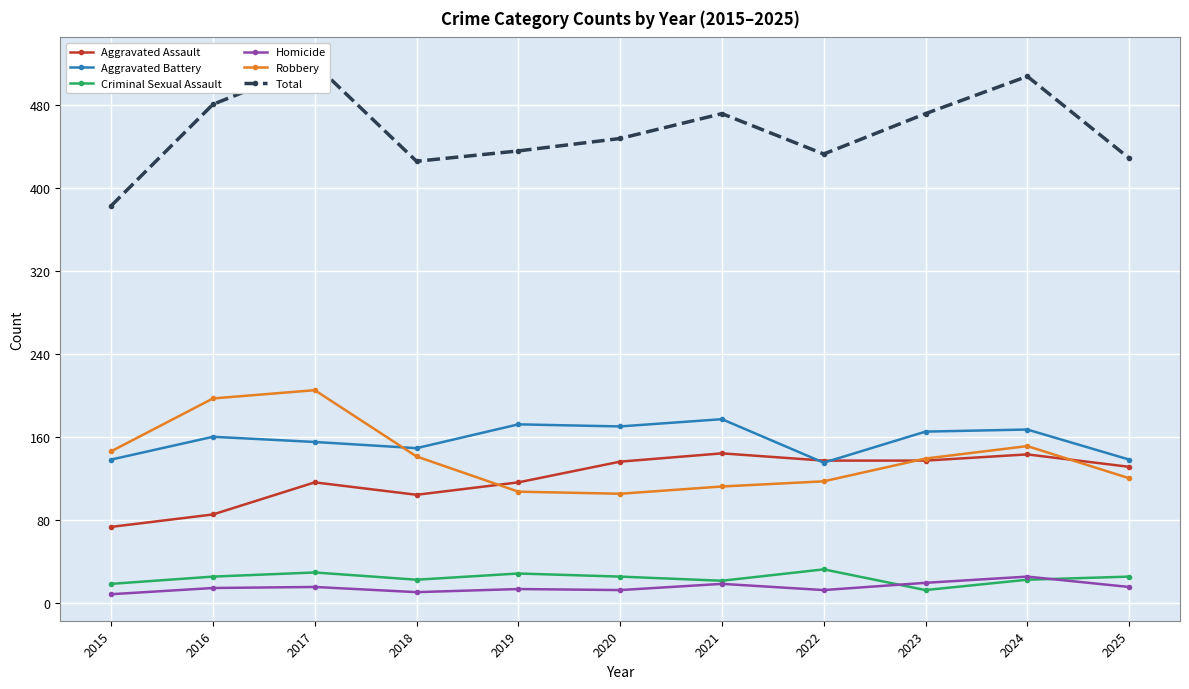

What is the total value across all series at 2017?

1040